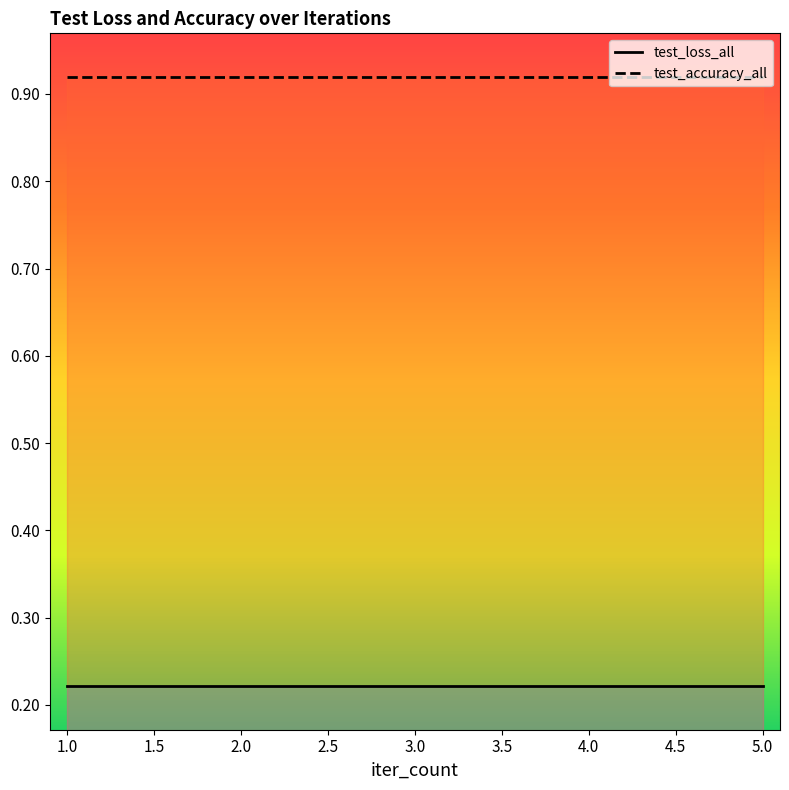

Read the test_loss_all value at 4.

0.2